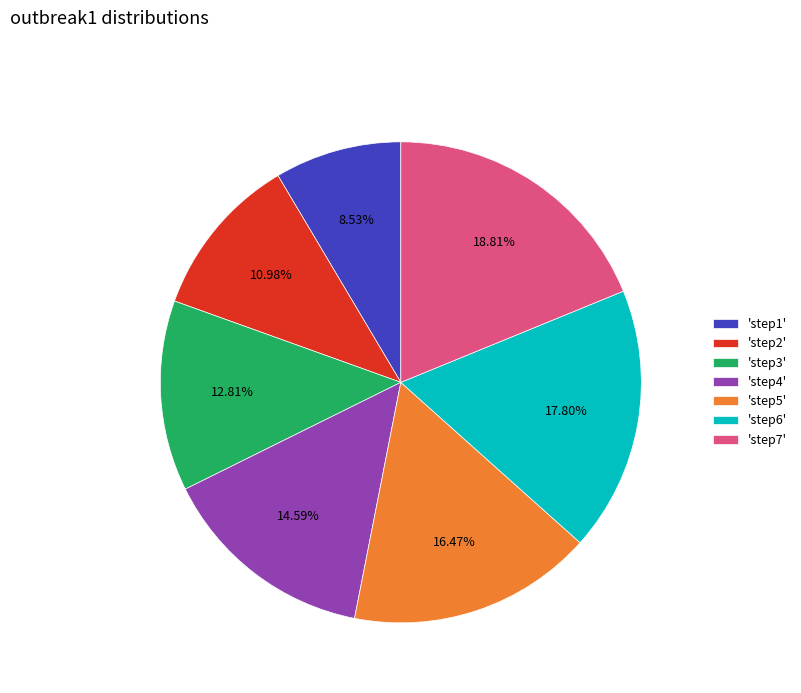

Rank the categories by value from highest to lowest.

'step7', 'step6', 'step5', 'step4', 'step3', 'step2', 'step1'